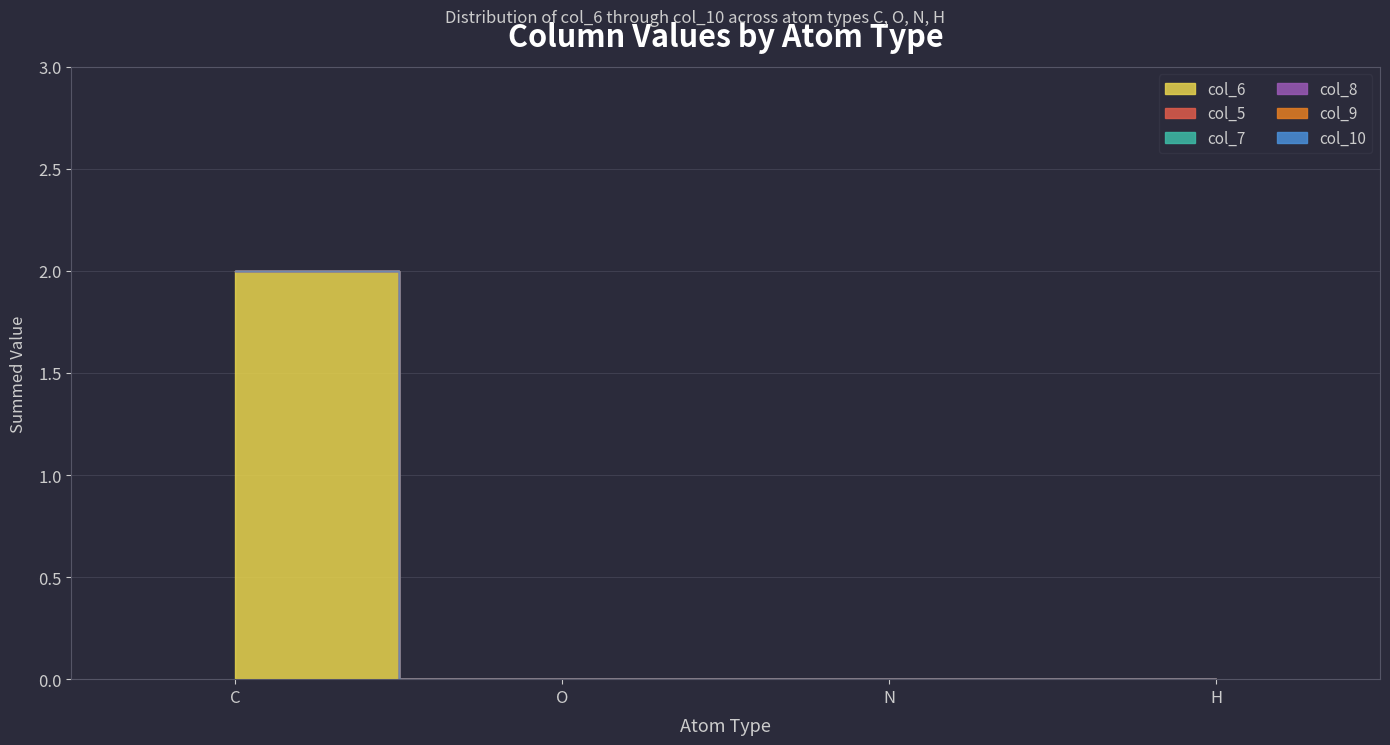

At how many categories does at least one series exceed 1?

1